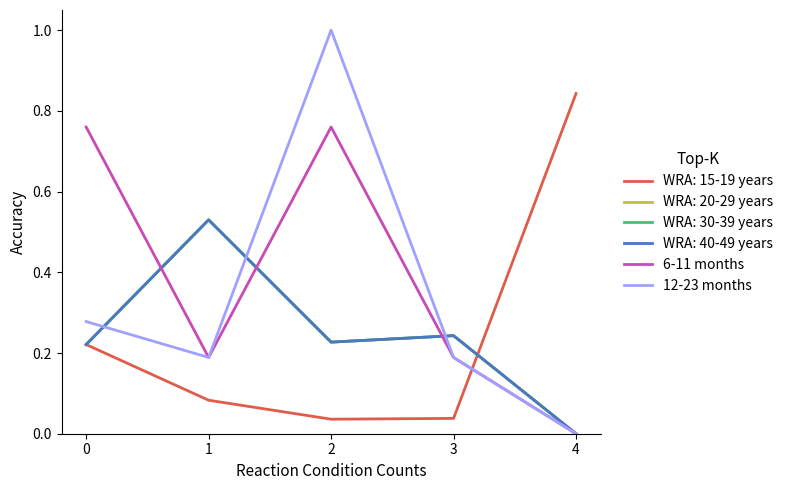

Does the chart have visible grid lines?

No